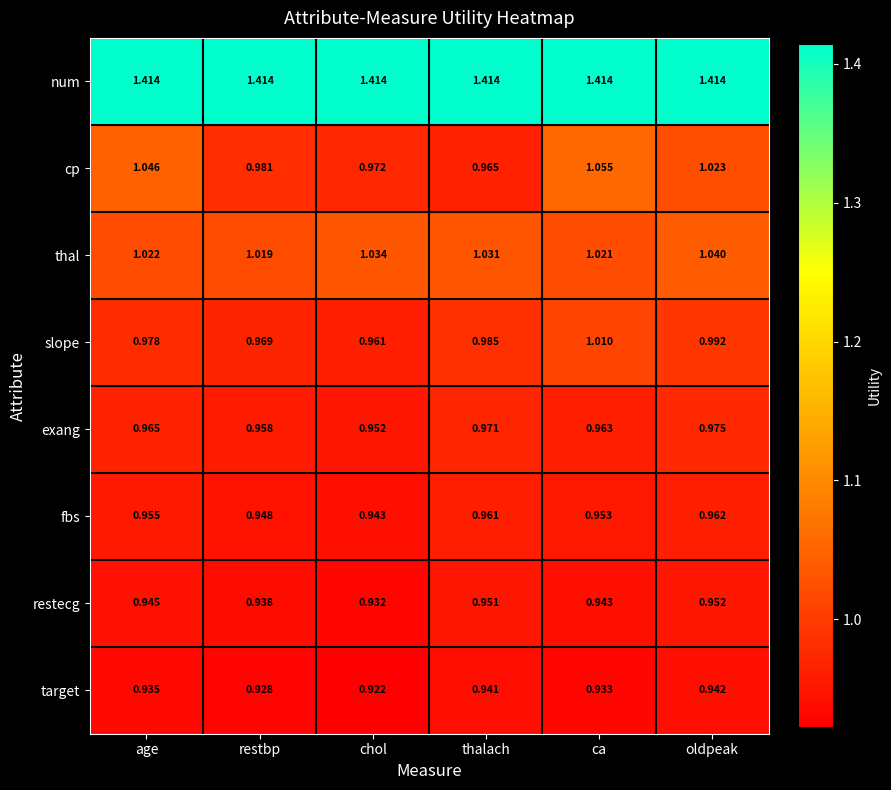

Between age and chol, which series saw the biggest shift?

cp